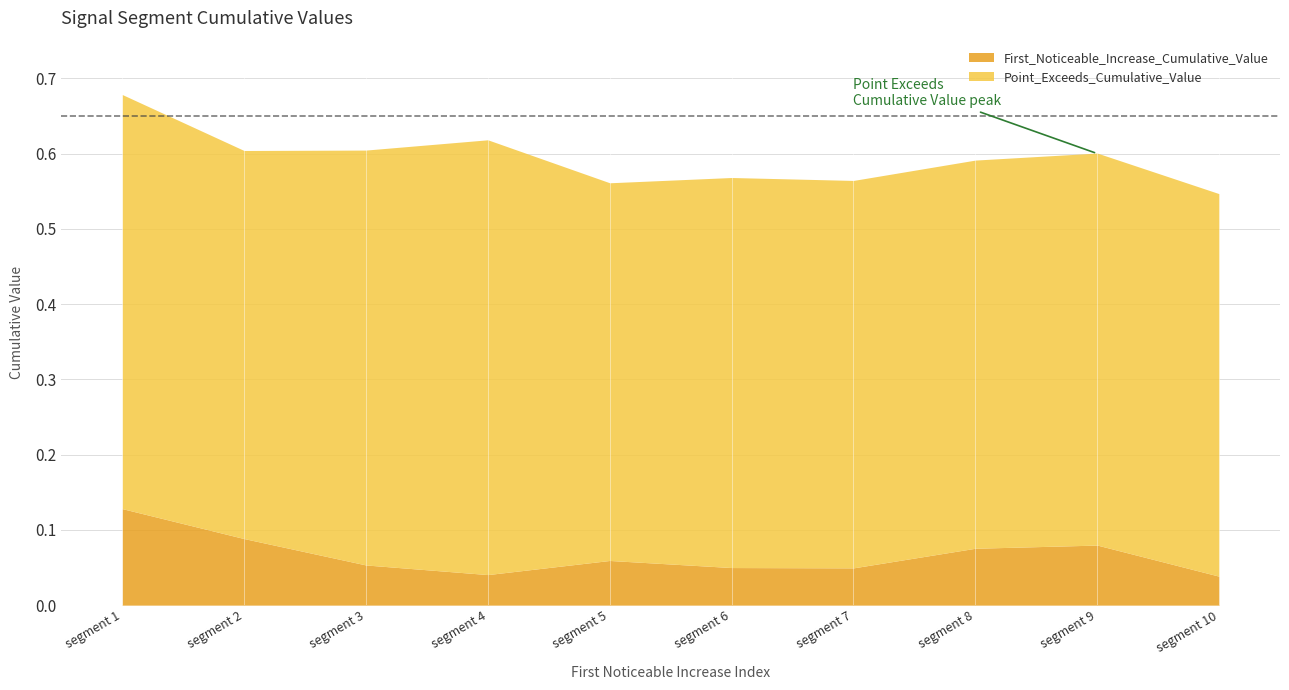

Is the value of First_Noticeable_Increase_Cumulative_Value at segment 7 greater than the value of Point_Exceeds_Cumulative_Value at segment 6?

No